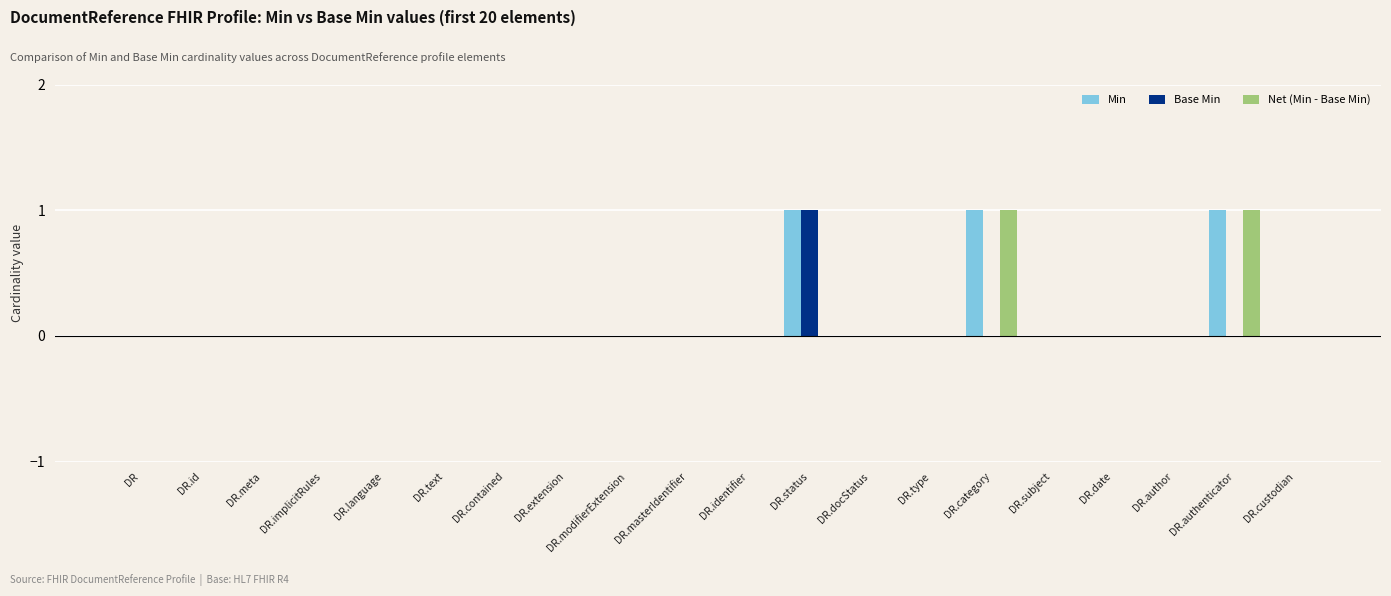

Is the value of Base Min at DR.meta greater than the value of Net (Min - Base Min) at DR.category?

No